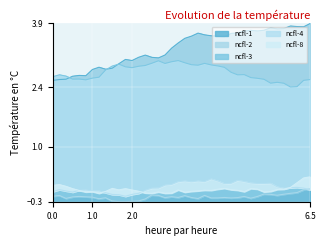

Does the chart display data point markers on the line(s)?

No